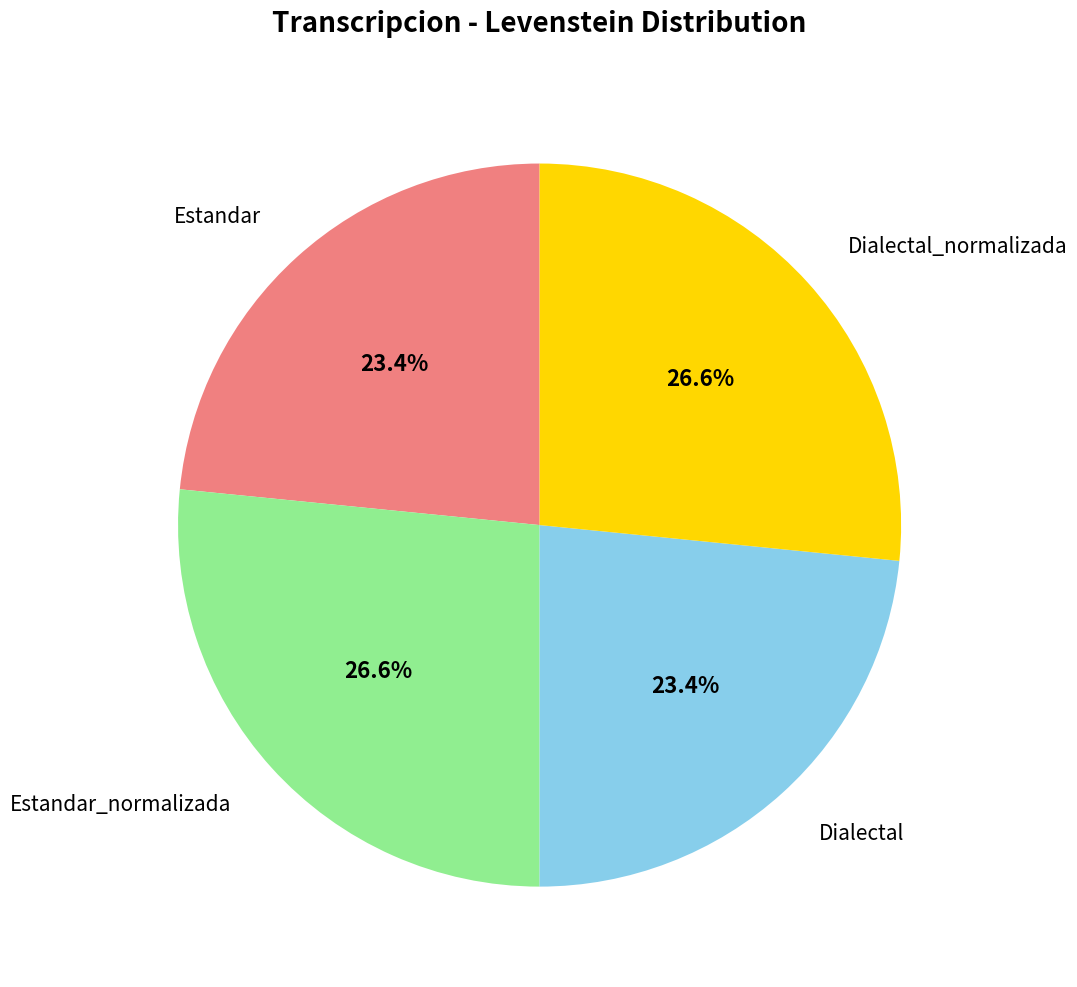

To the nearest percent, what is the difference between the largest and smallest slice percentages?

3%